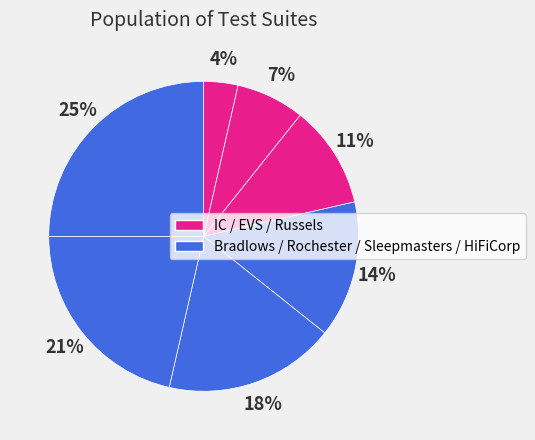

How many slices are in this pie chart?

7